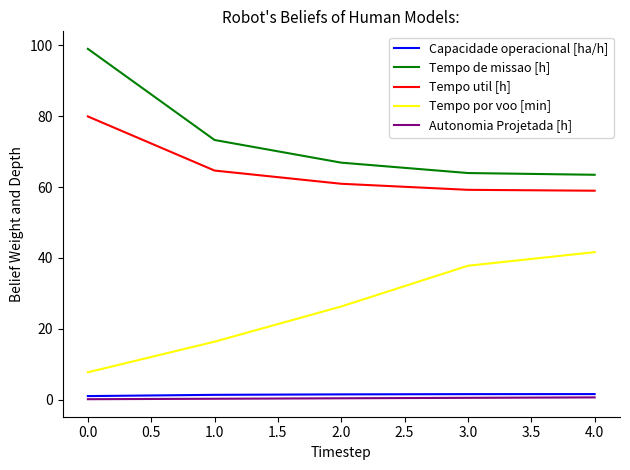

How many lines are shown in the chart?

5